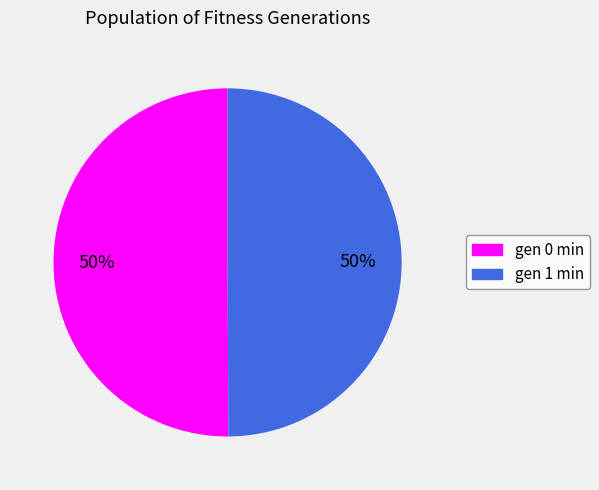

To the nearest percent, what percentage of the pie is gen 1 min?

50%